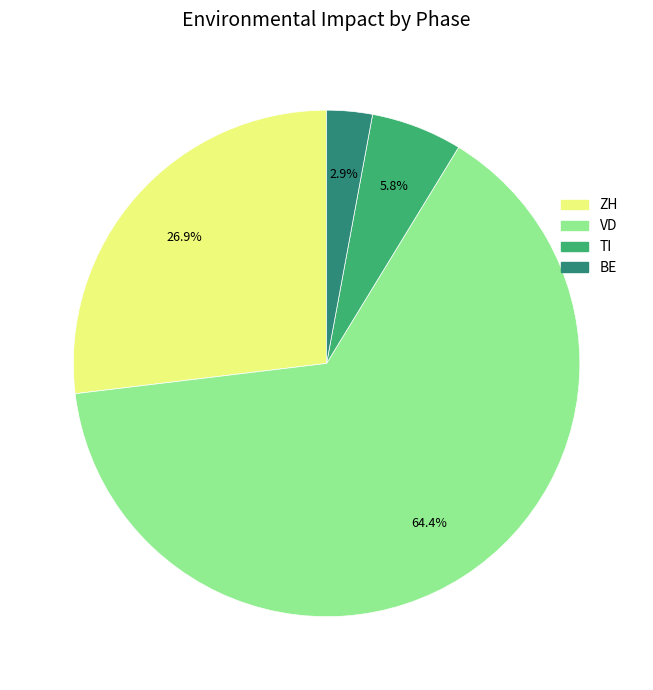

Does any single category account for the majority?

Yes